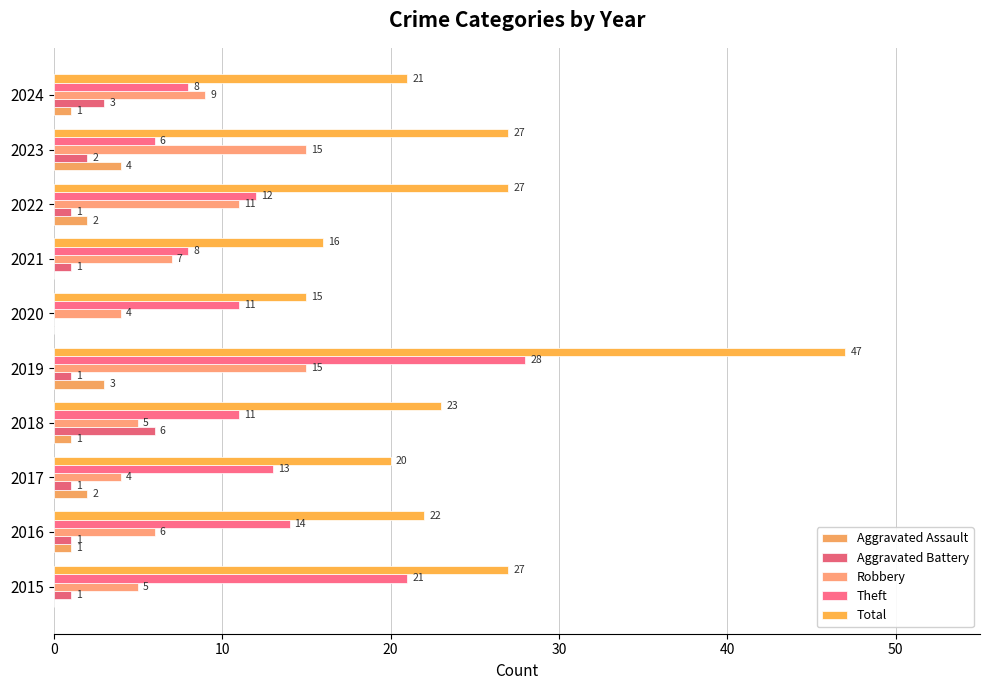

At which category is the sum across all series the highest?

2019